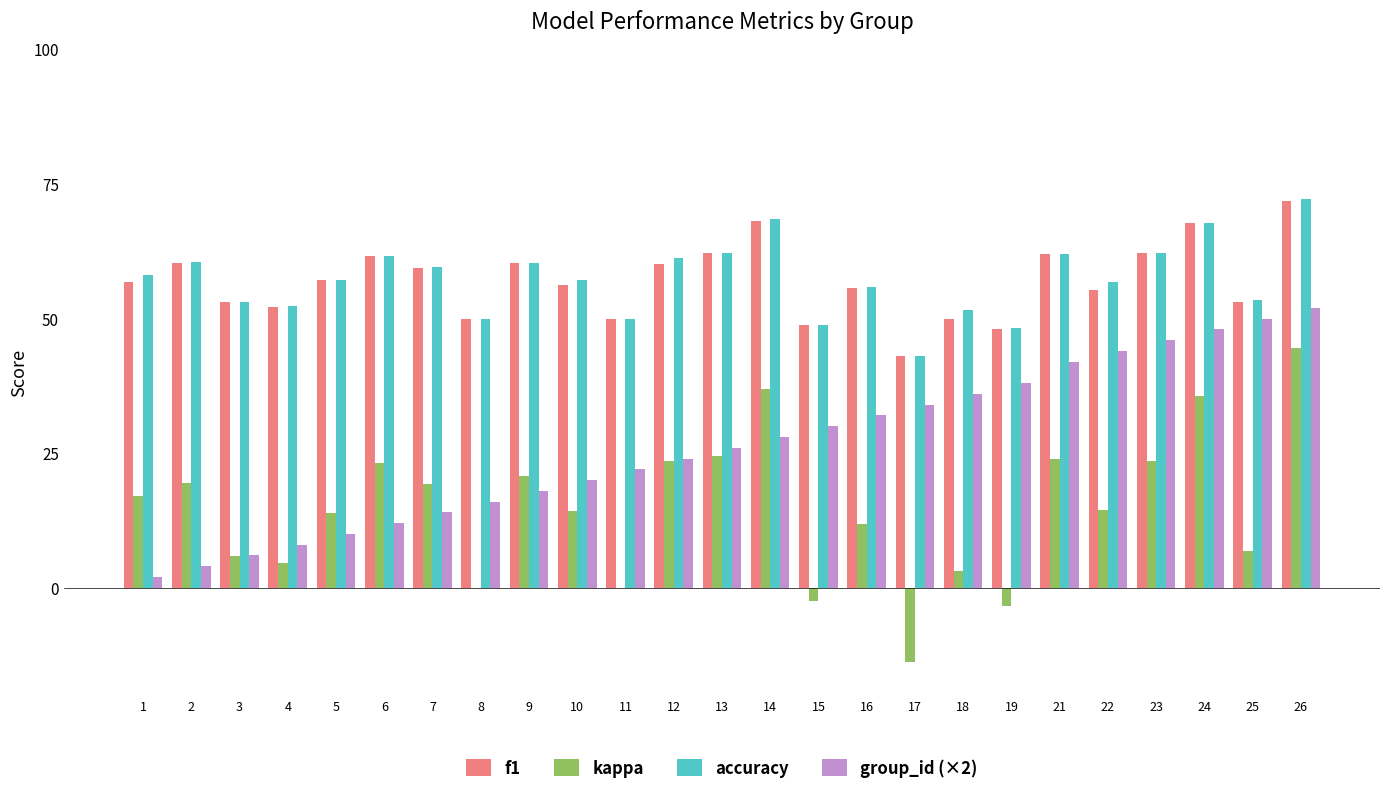

Between 17 and 25, which series saw the biggest shift?

kappa